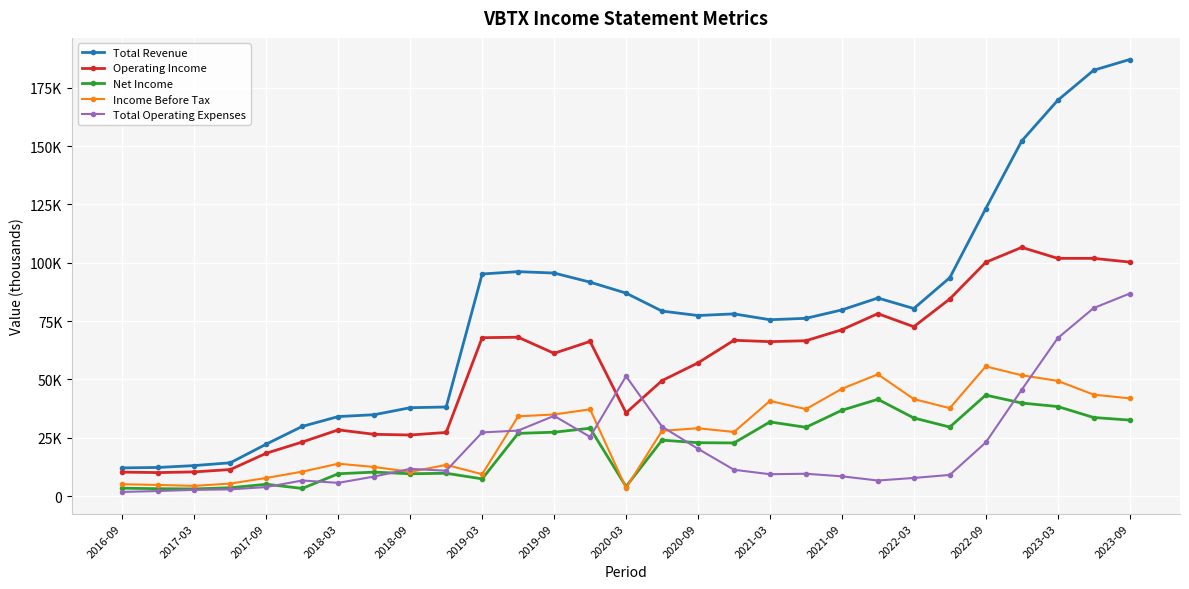

Is this an area chart (filled region under the line)?

No